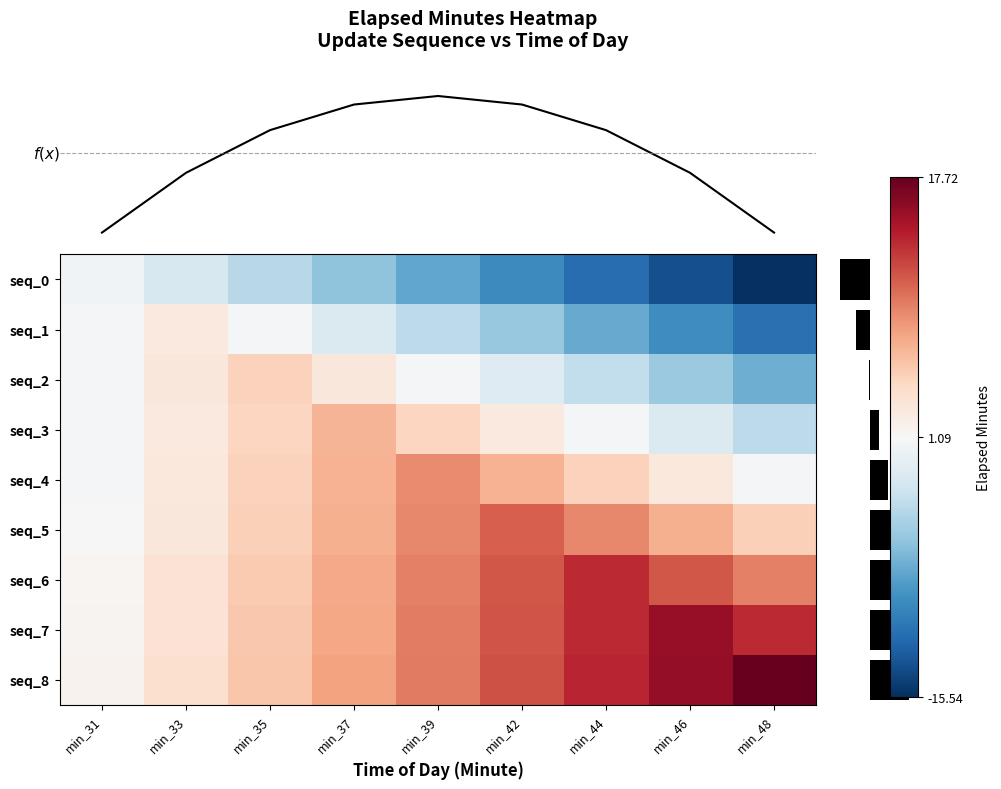

Which category has the lowest value in the seq_3 series?

min_48